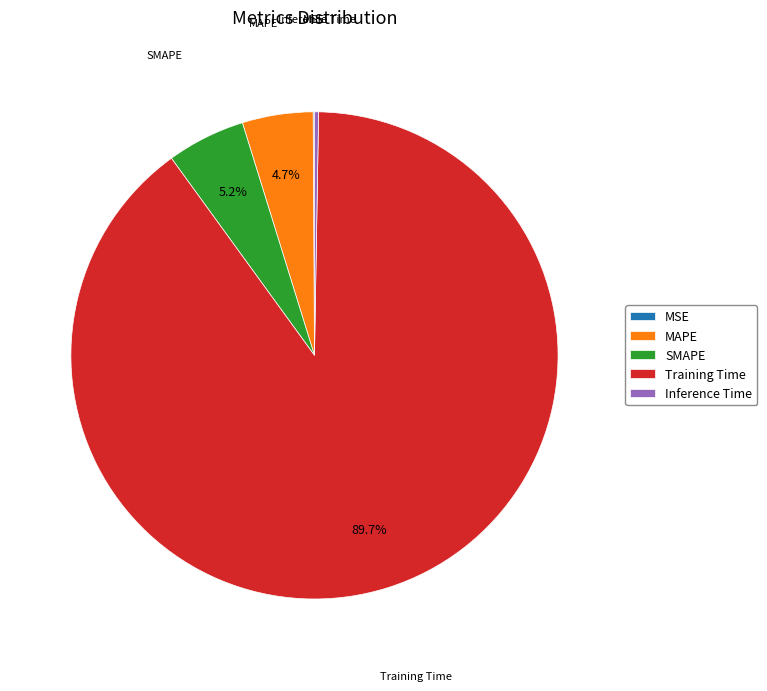

To the nearest percent, what portion does Training Time represent?

90%